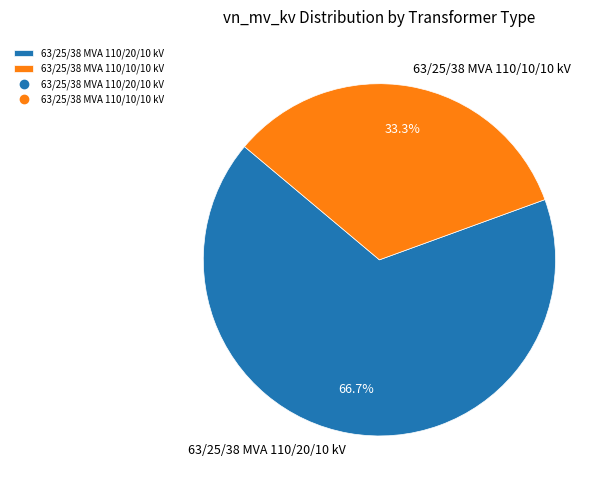

Does 63/25/38 MVA 110/10/10 kV account for over 50% of the chart?

No